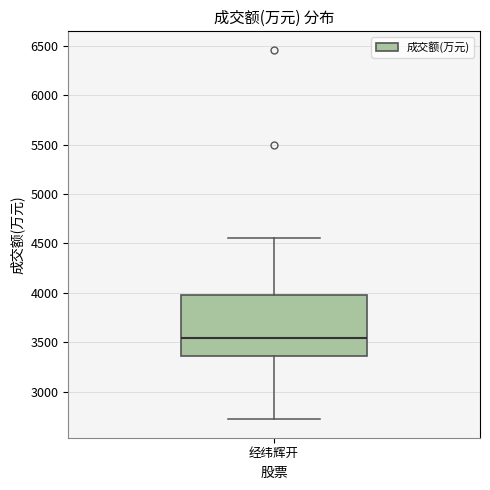

Transcribe this box plot: give where the median line is, the range the box spans, and where the two whiskers end, as read against the y-axis. The values are not printed on the chart, so give them approximately, as read against the axis.

median 3550, box 3350 to 4000, whiskers 2700 to 4550